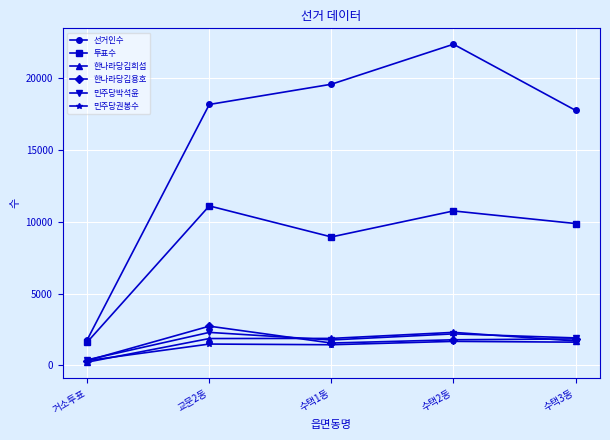

The value of 선거인수 at 수택2동 is 5240. True or false?

False